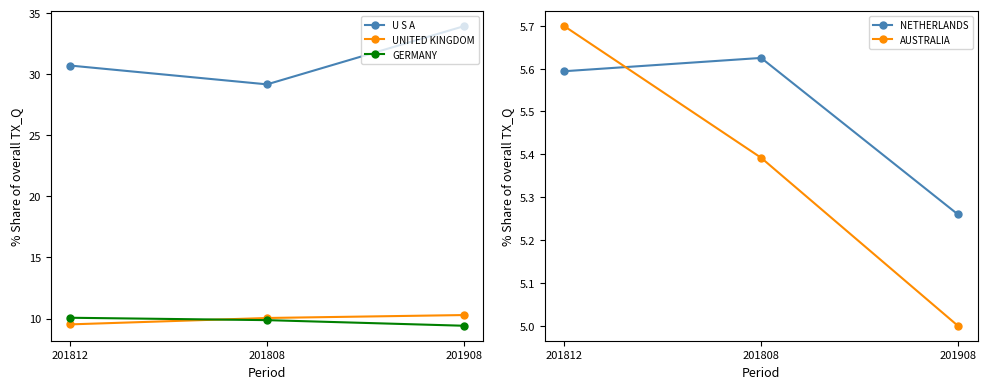

How many data points in U S A are less than 30?

1